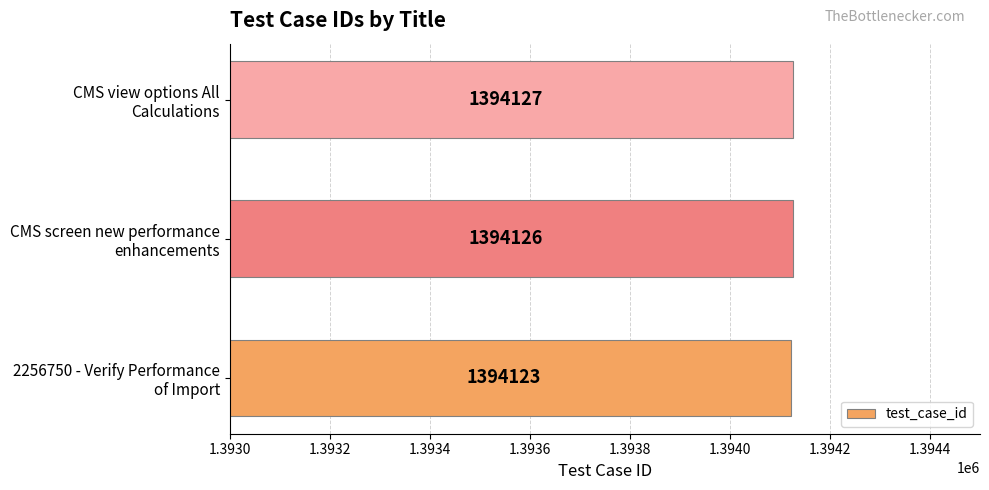

How many distinct data groups are displayed?

1